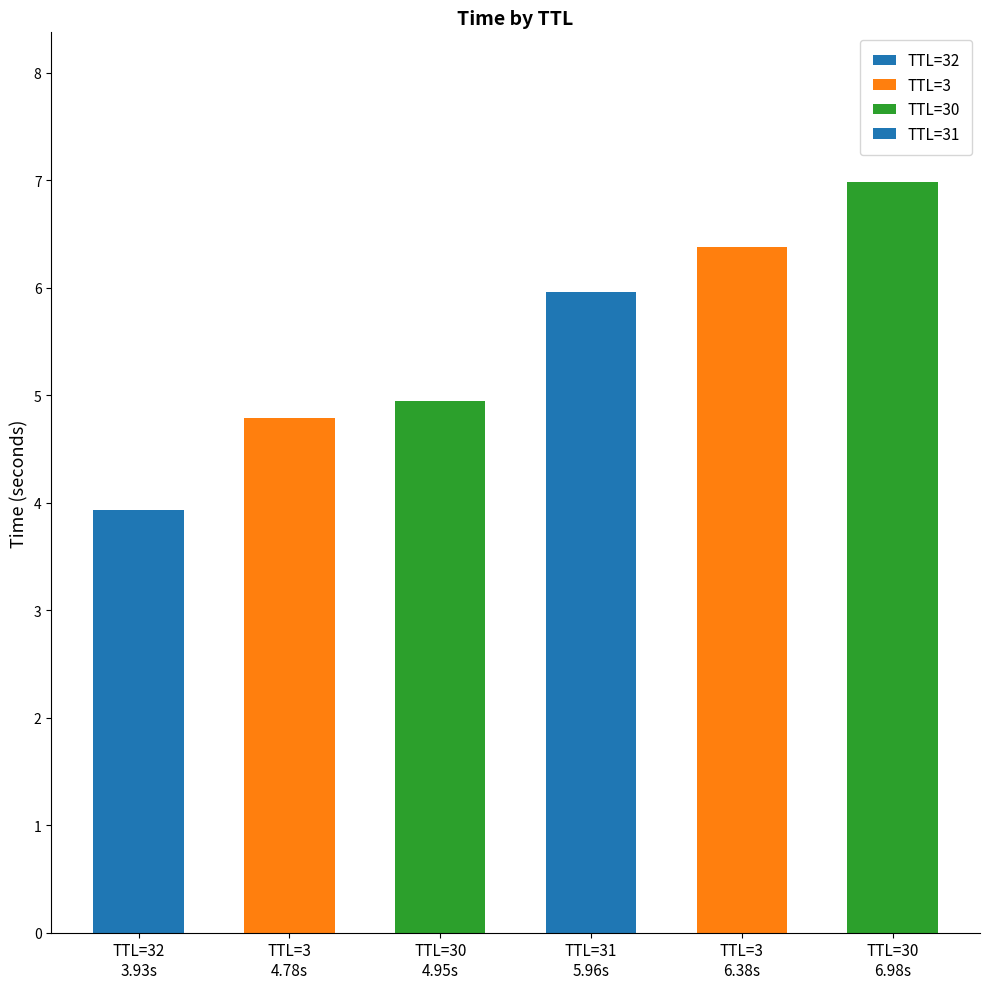

What is the difference between the maximum and minimum values?

3.1